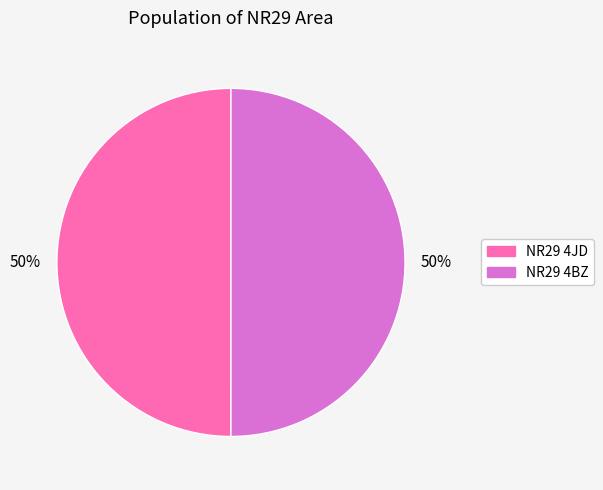

How many segments does this pie chart have?

2